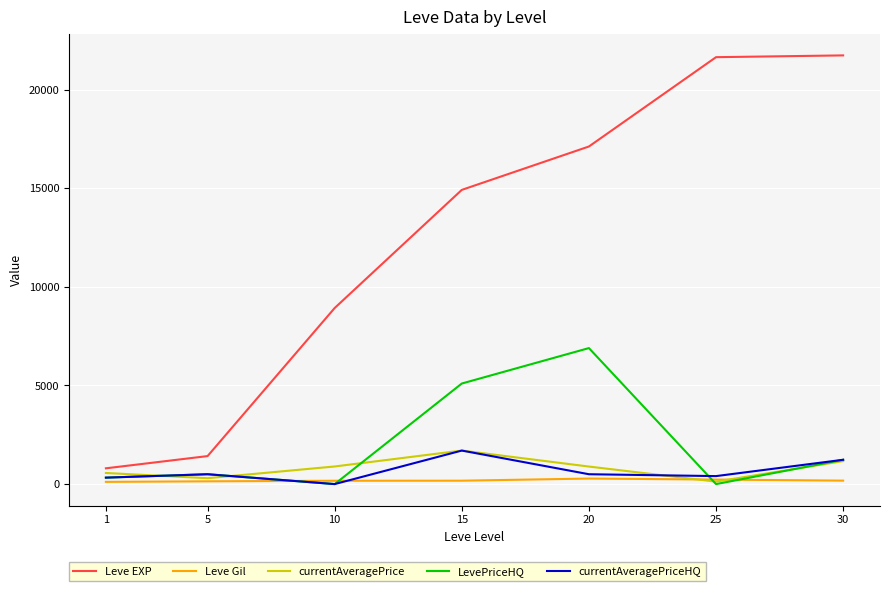

Is the value of Leve Gil at 30 greater than the value of LevePriceHQ at 30?

No